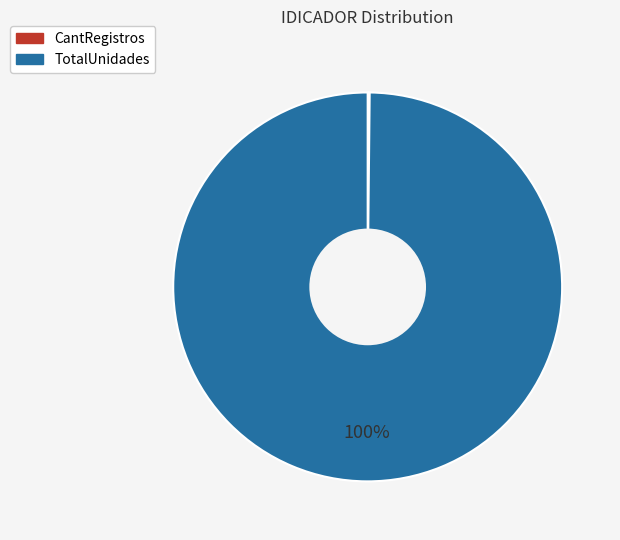

The TotalUnidades slice represents 85% of the pie. True or false?

False